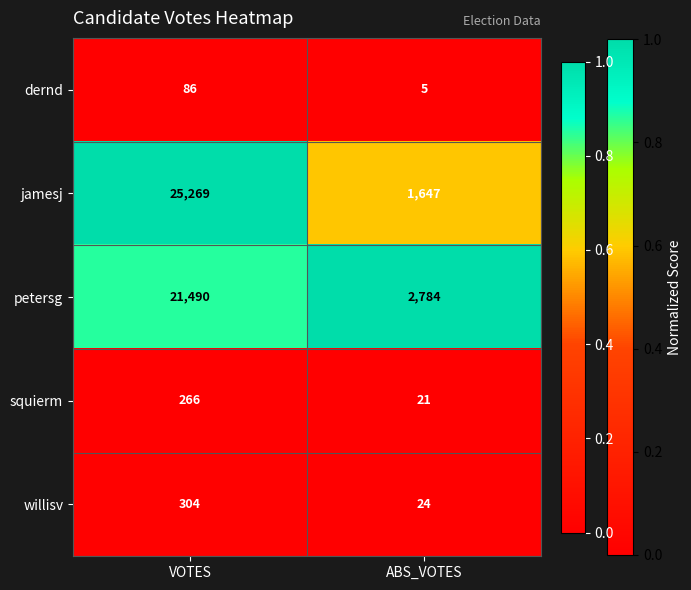

Count the number of data series in this chart.

5